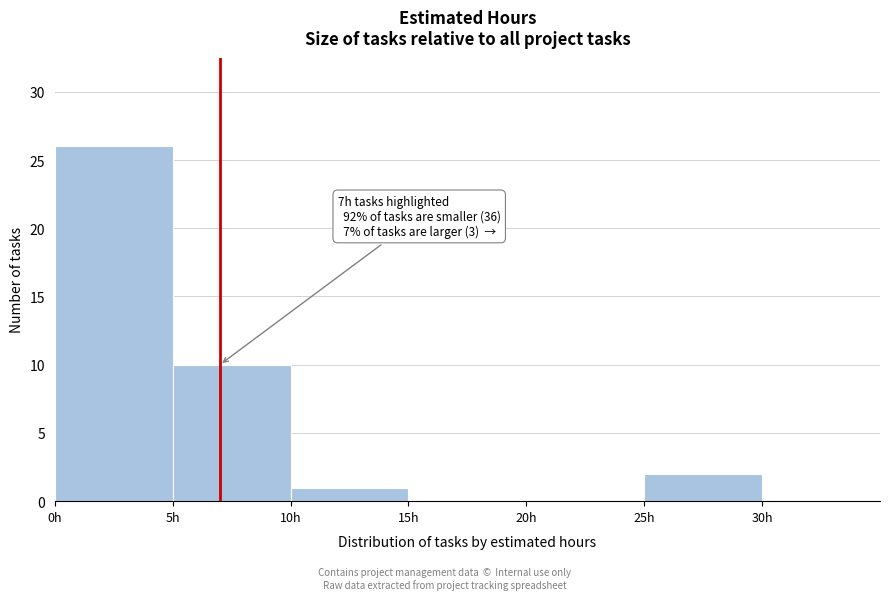

Which range on the x-axis has the tallest bar?

0 to 5